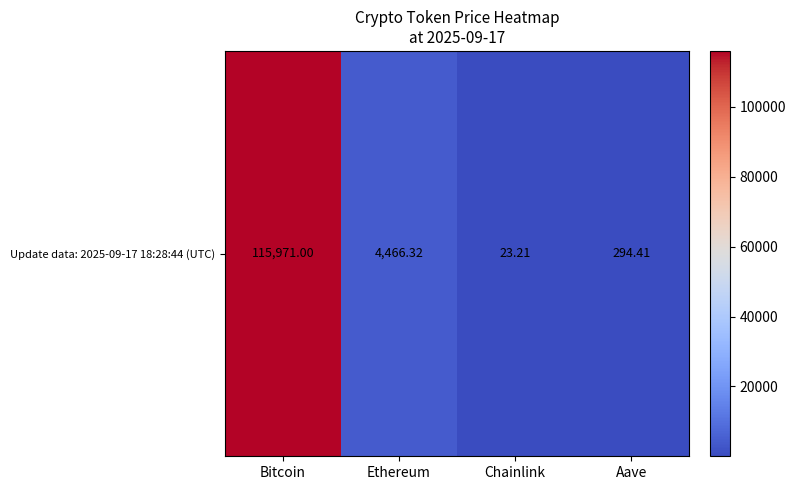

Reading left to right, extract all data points from this chart.

Bitcoin=115971.0	Ethereum=4466.3	Chainlink=23.2	Aave=294.4